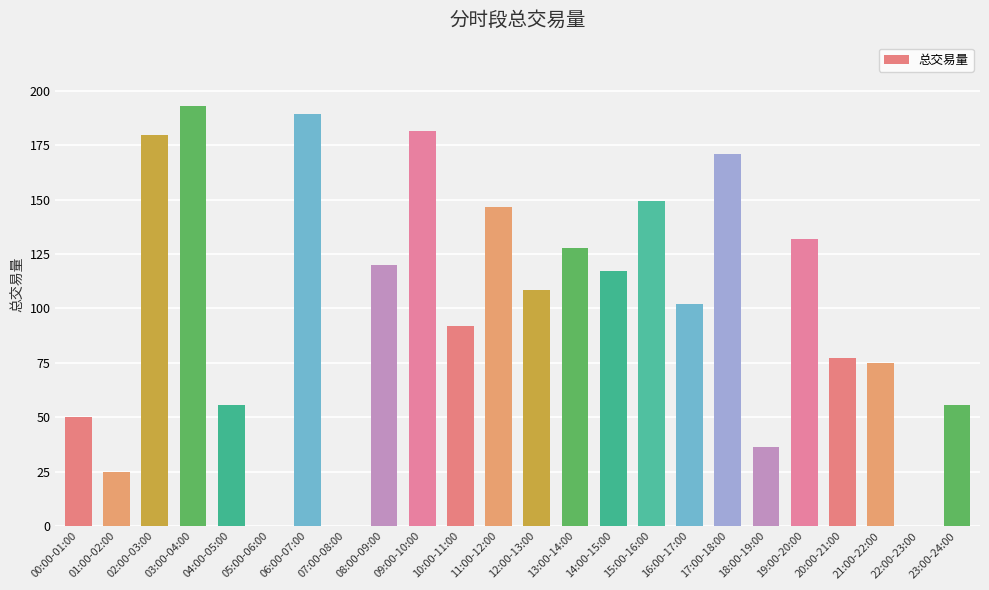

How many data points does each series have?

24